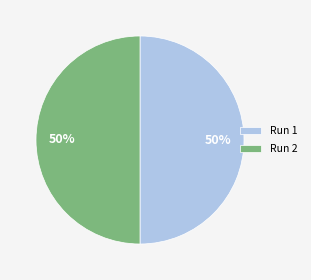

To the nearest percent, what portion does Run 1 represent?

50%